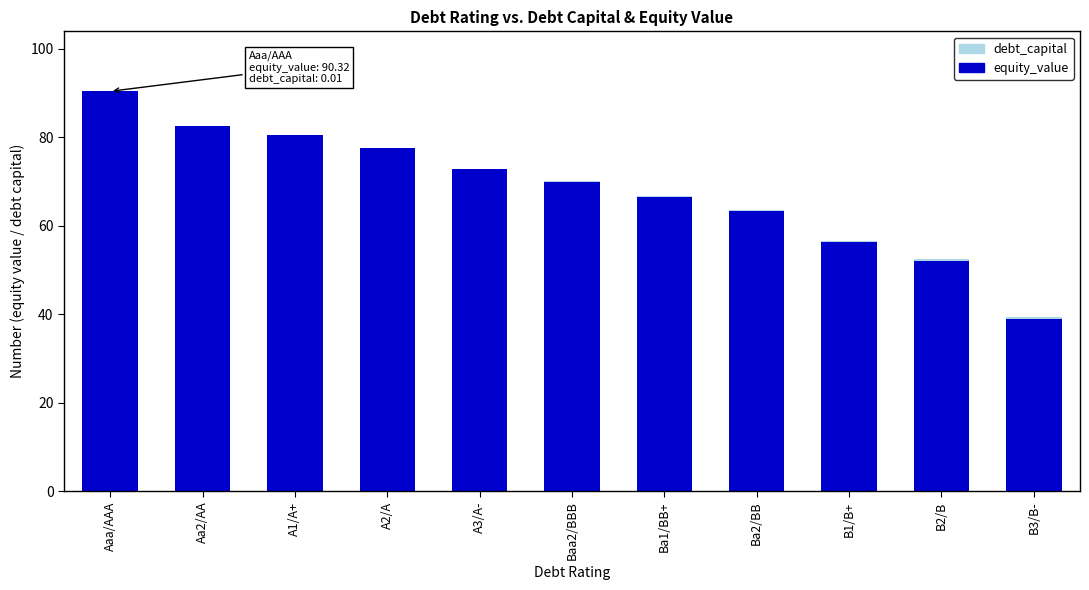

What is the maximum value for equity_value?

90.3